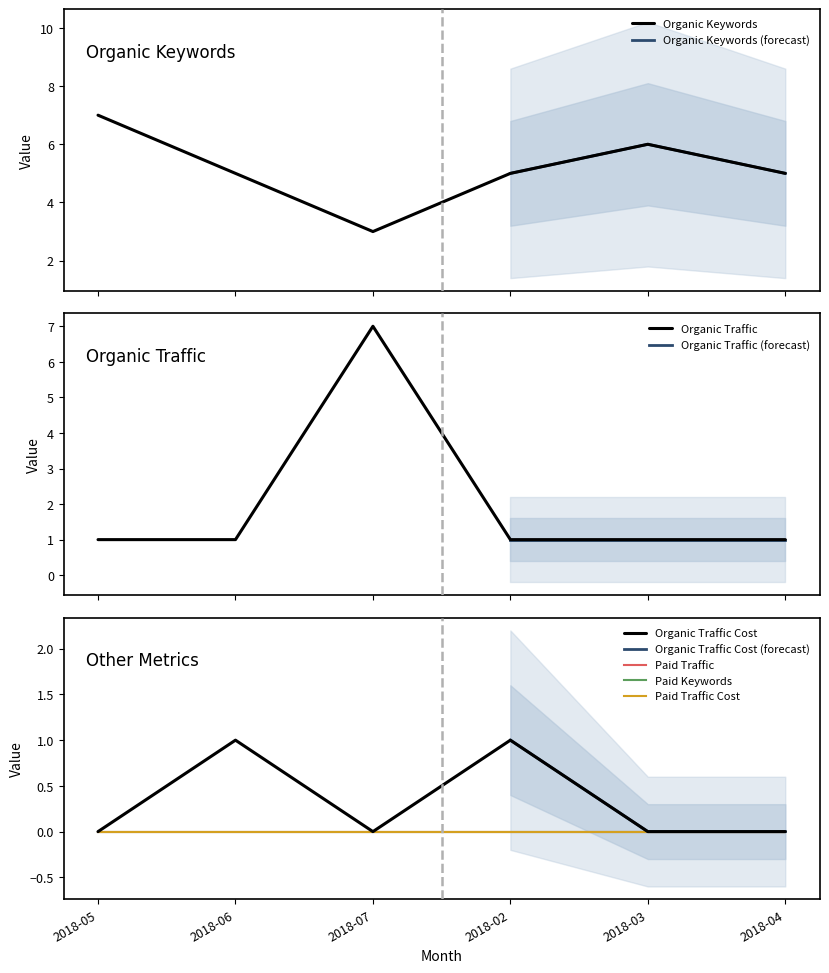

List the labels in order of Organic Traffic value, largest first.

2018-07, 2018-05, 2018-06, 2018-02, 2018-03, 2018-04